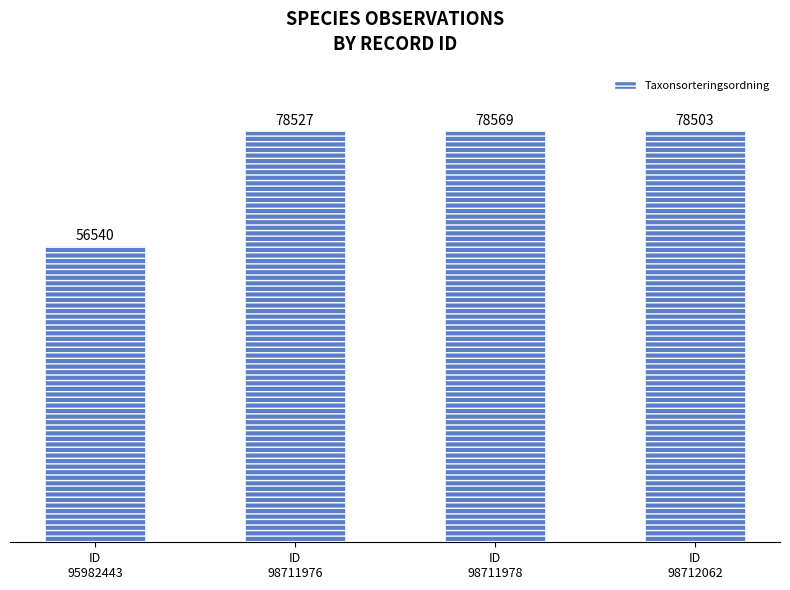

What is the change in value from ID
98711976 to ID
98712062?

-24